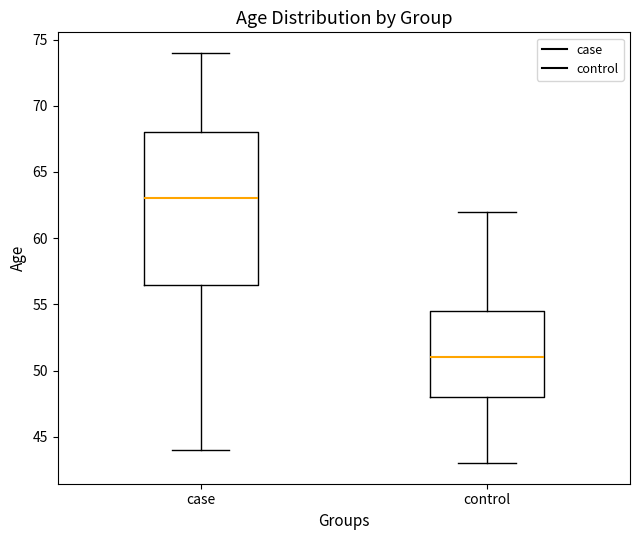

Which box's median line is the highest?

case